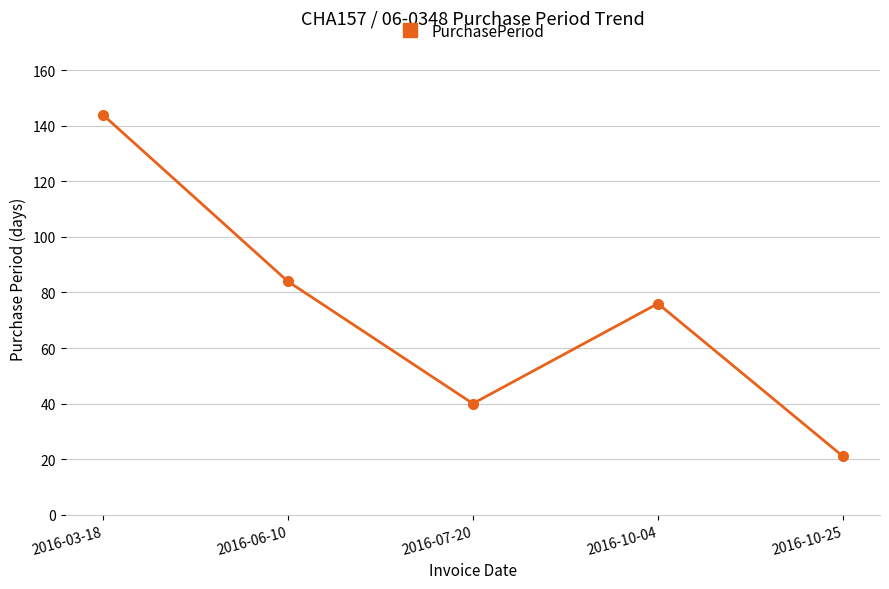

How many values are below 76?

2